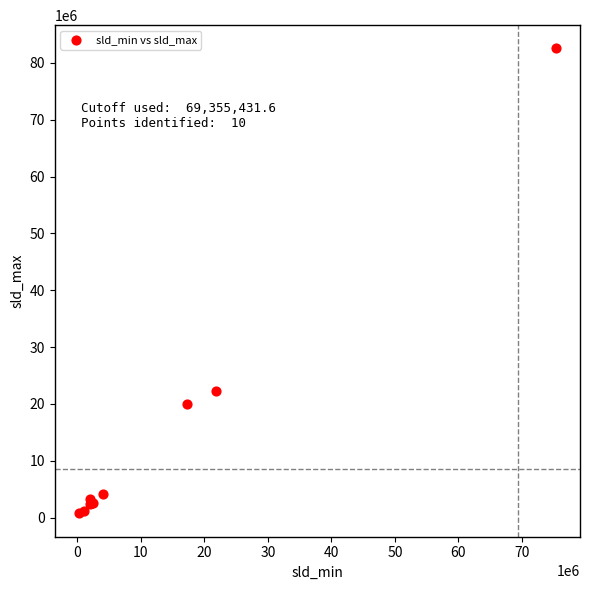

What Y value in the scatter plot is closest to 41642027?

22336528.1